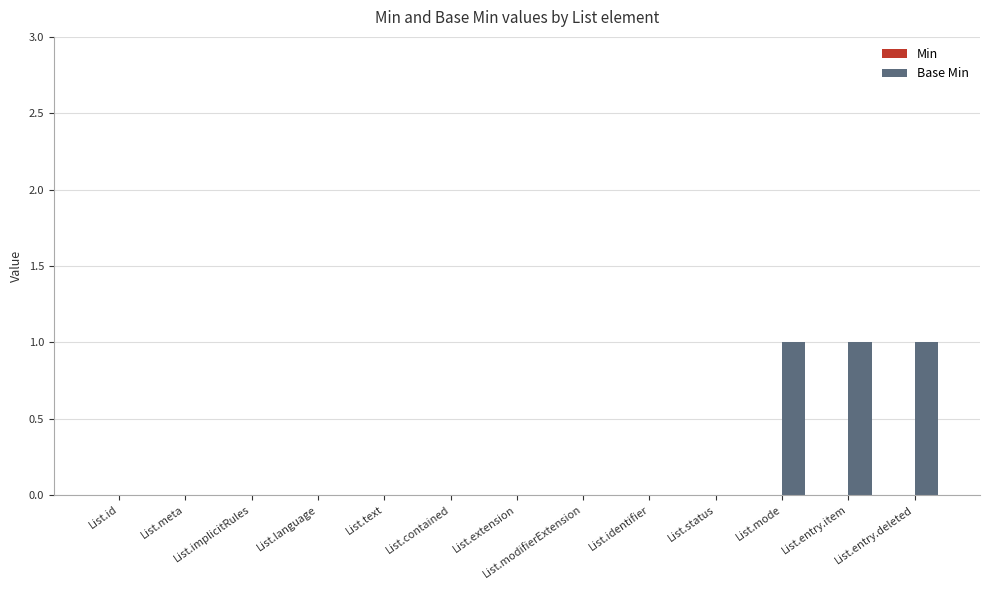

What is the change in value from List.id to List.entry.item?

+1